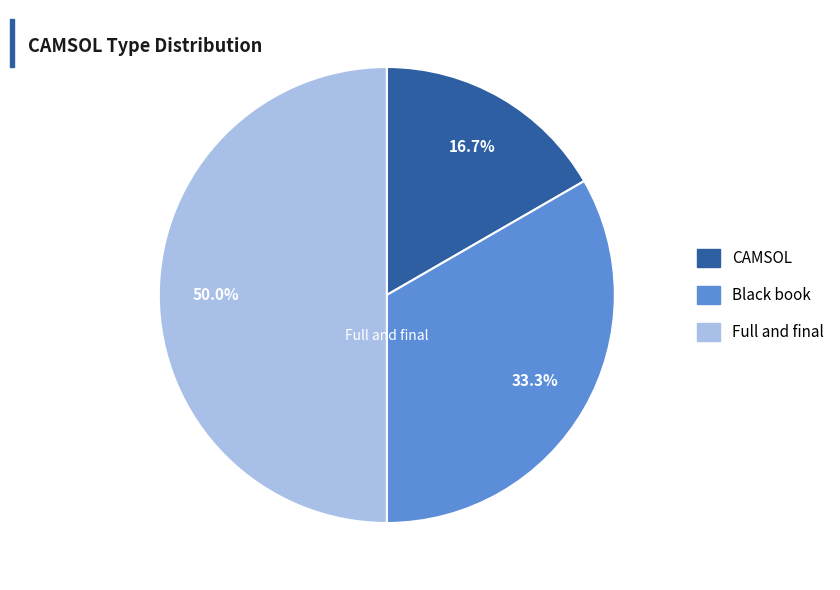

Count the number of slices in the pie.

3